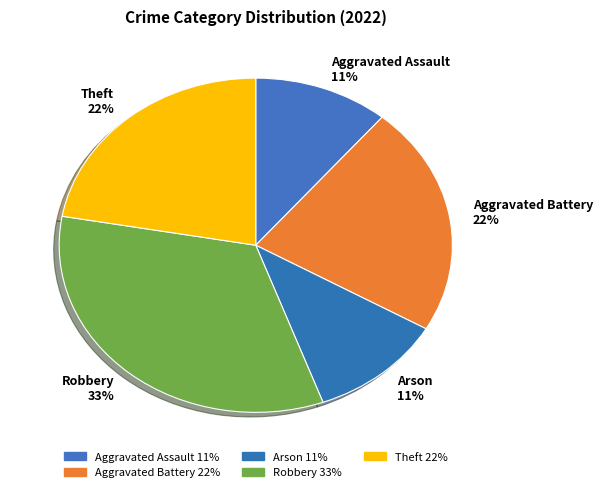

Is it true that Aggravated Assault is 21% of the pie?

False